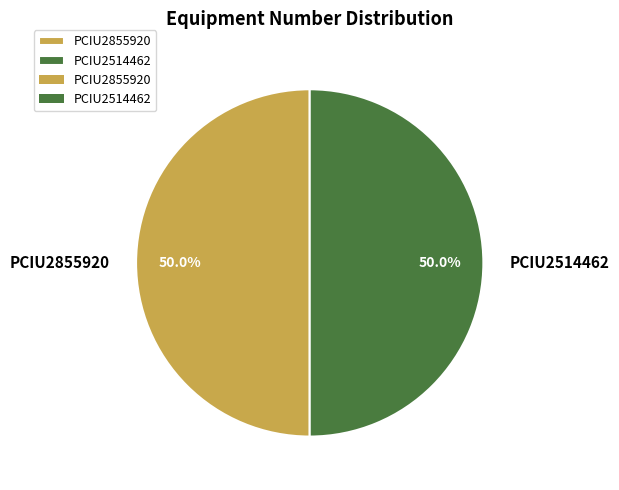

Approximately how many times larger is the value at PCIU2855920 compared to PCIU2514462?

1.0